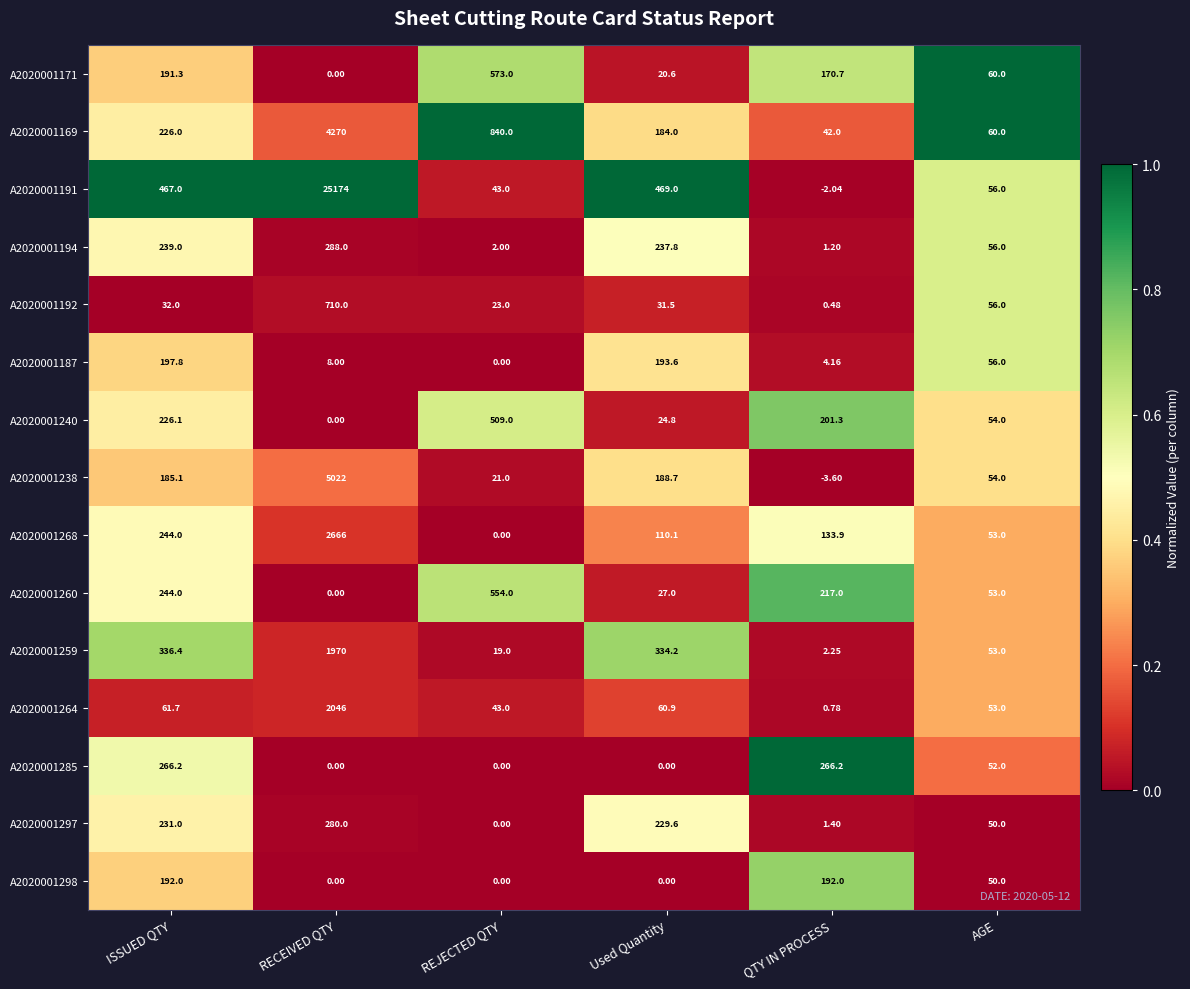

At how many categories does at least one series exceed 0?

6